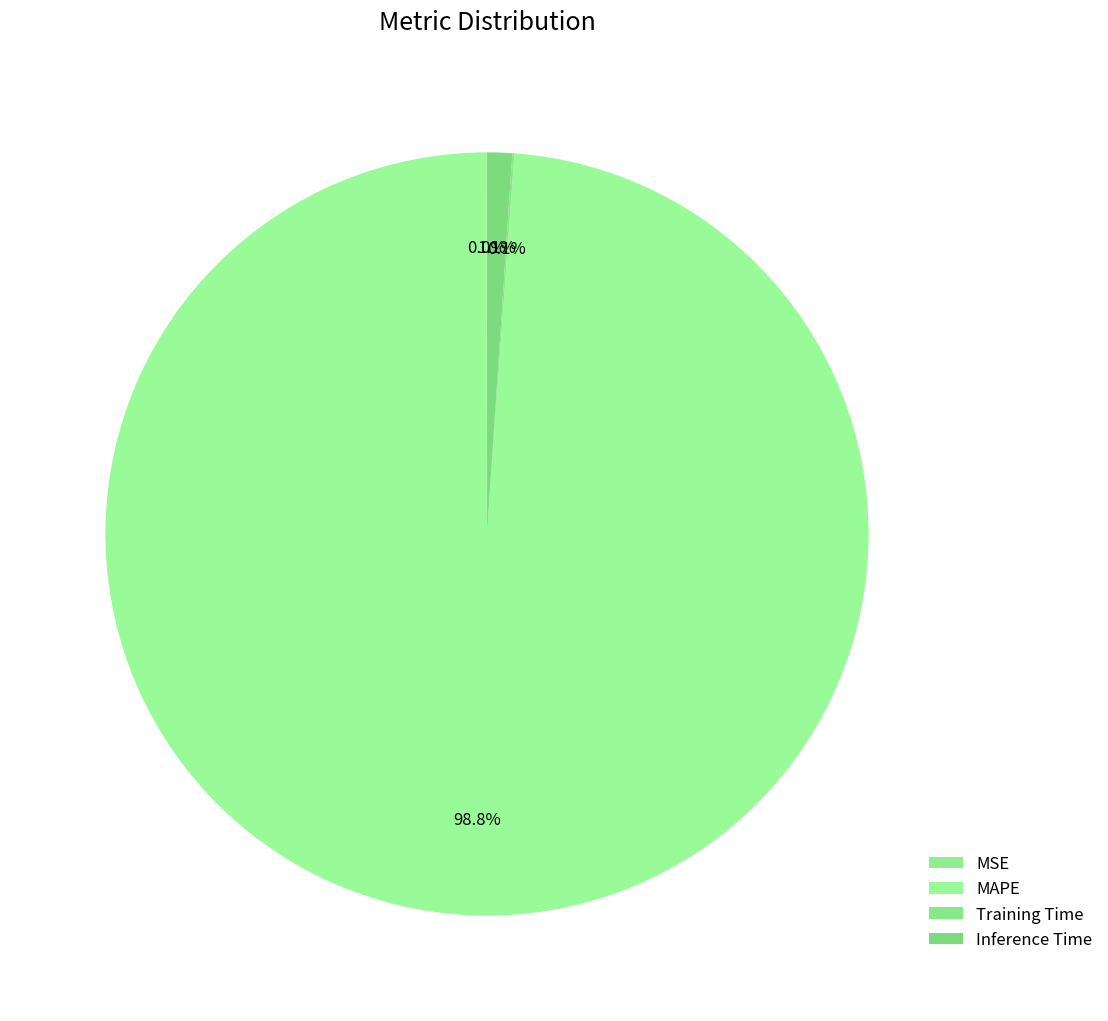

How many segments does this pie chart have?

4